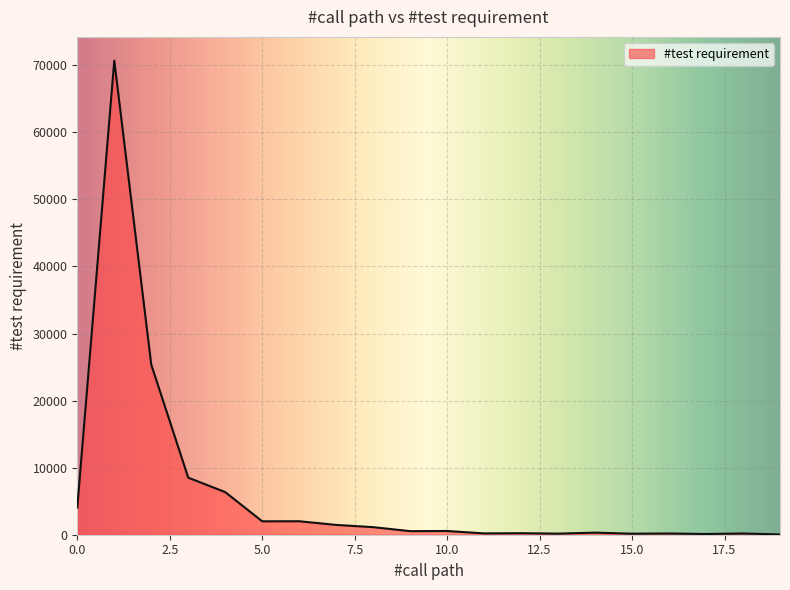

What is the maximum value shown in the chart?

70702